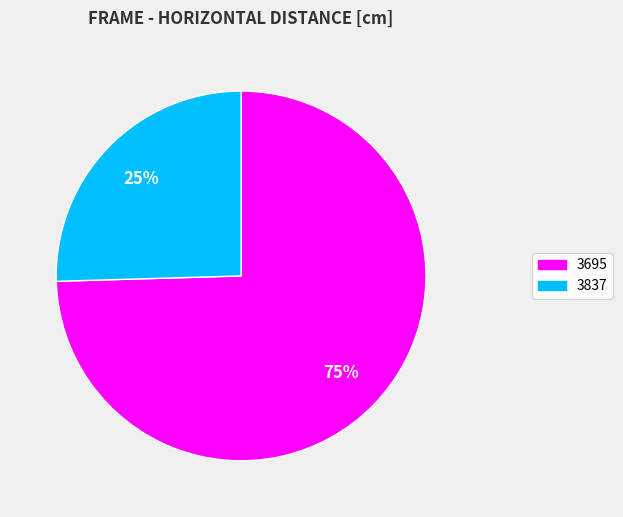

Which slice is the largest?

3695